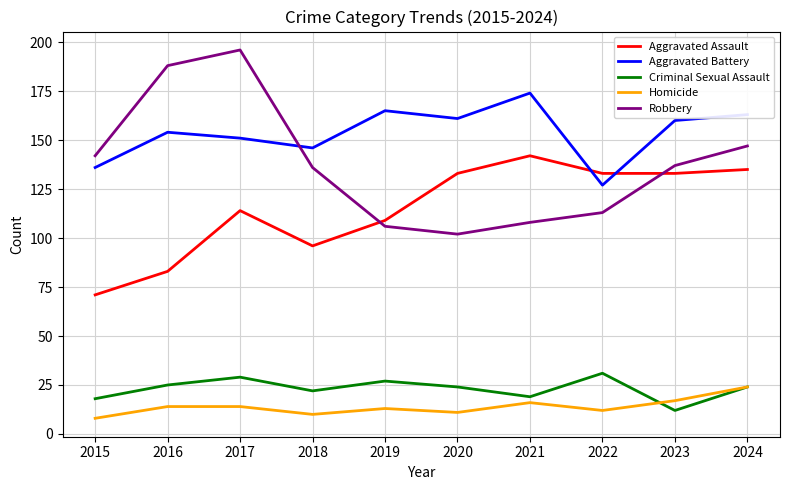

The Criminal Sexual Assault series shows 29 at 2017. True or false?

True